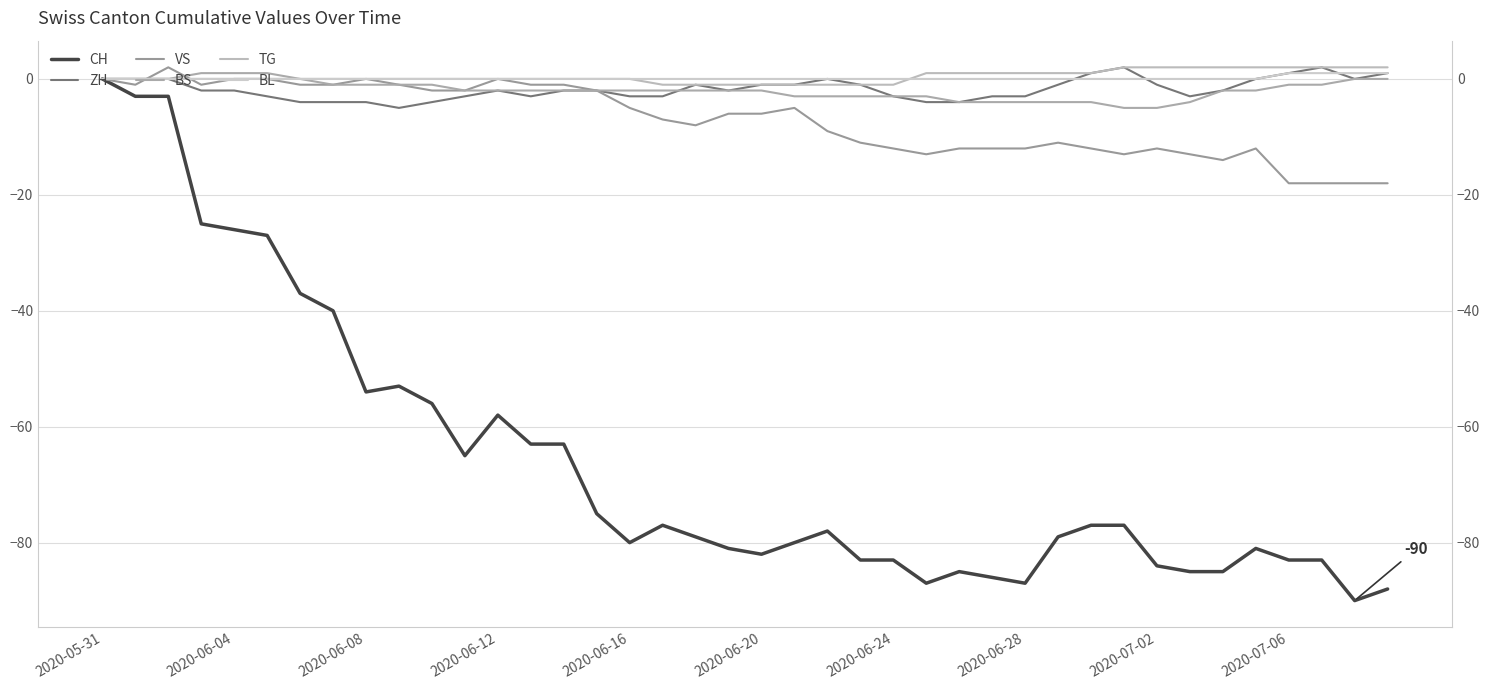

Rank the series at 2020-06-20 from highest to lowest value.

BL, ZH, TG, BS, VS, CH